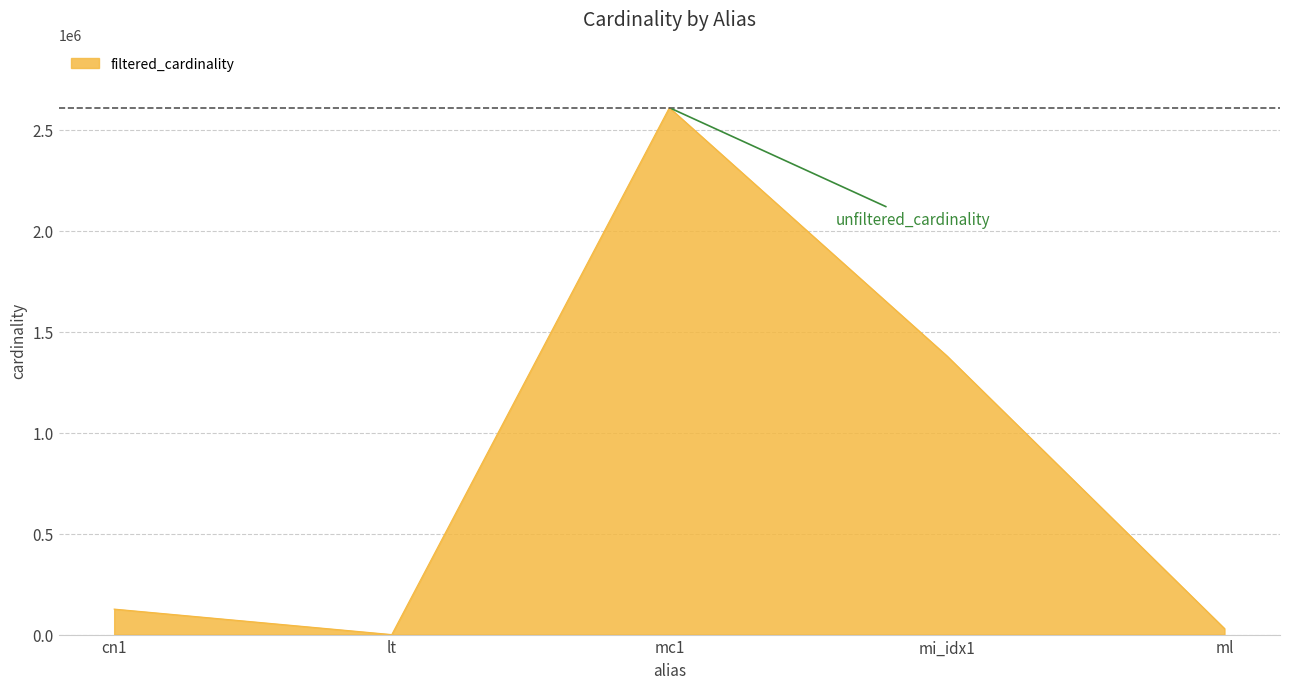

Where is the first local maximum?

mc1